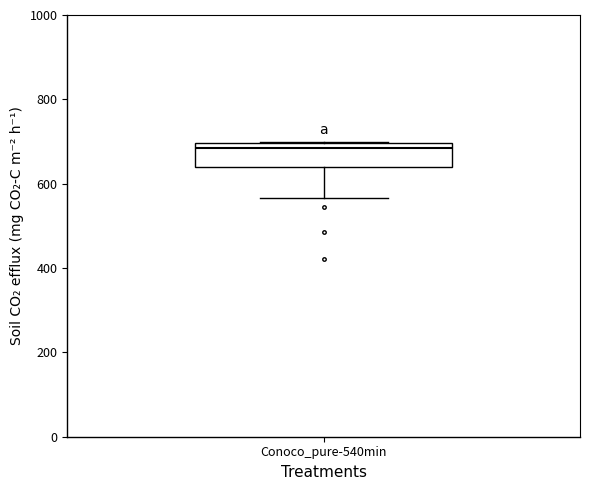

Read this box plot against the y-axis: the position of the median line, the range covered by the box, and the ends of both whiskers. The values are not printed on the chart, so give them approximately, as read against the axis.

median 680, box 640 to 700, whiskers 560 to 700